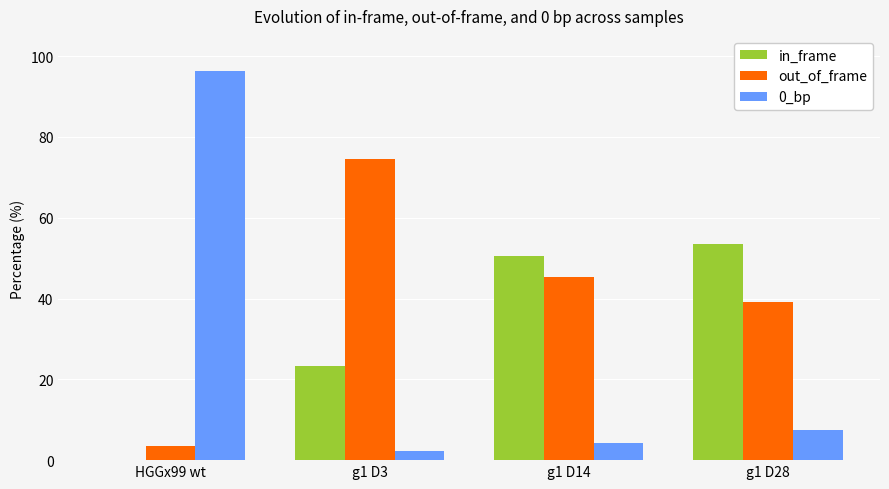

Reading left to right, what are all the values shown in this chart?

in_frame: HGGx99 wt=0.0	g1 D3=23.2	g1 D14=50.4	g1 D28=53.4
out_of_frame: HGGx99 wt=3.6	g1 D3=74.6	g1 D14=45.4	g1 D28=39.2
0_bp: HGGx99 wt=96.4	g1 D3=2.2	g1 D14=4.2	g1 D28=7.4